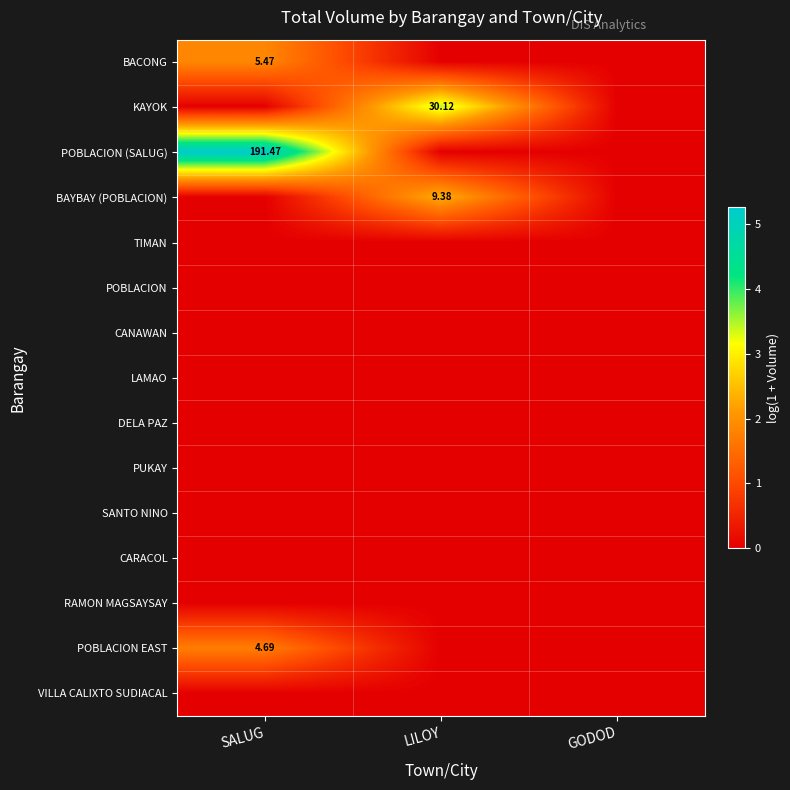

Is it true that BACONG equals 0.0 at LILOY?

True